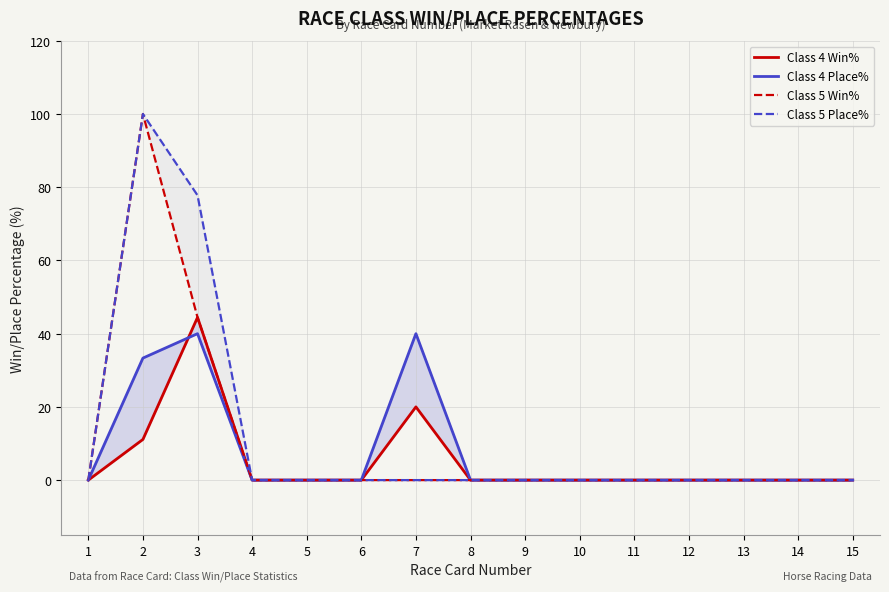

Rank the categories by Class 5 Place% value from lowest to highest.

1, 4, 5, 6, 7, 8, 9, 10, 11, 12, 13, 14, 15, 3, 2